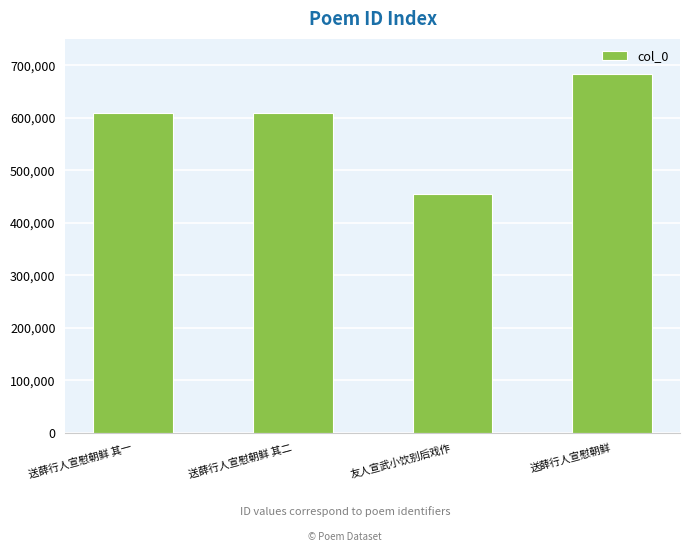

What is the sum of all values?

2354956